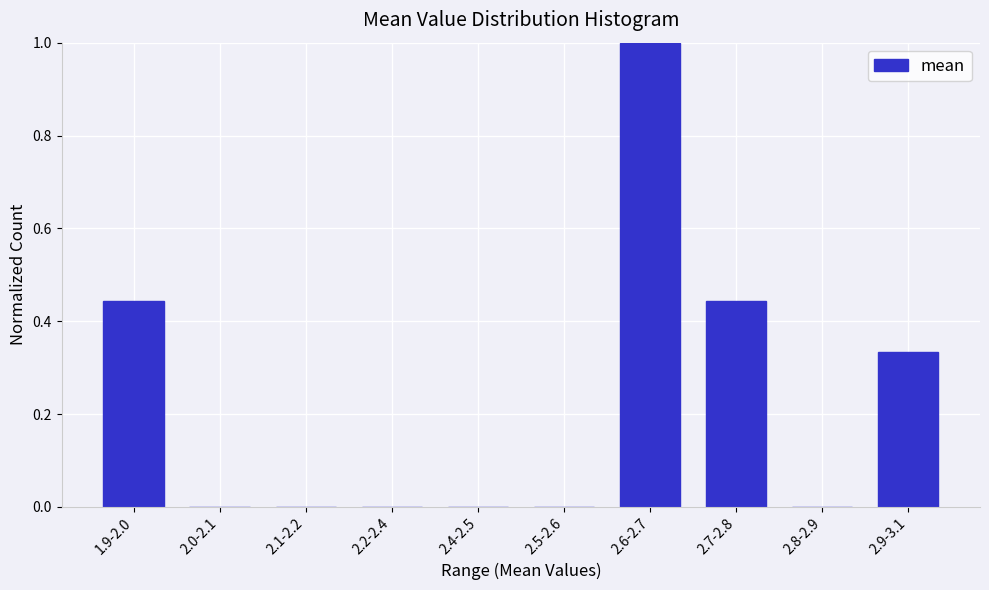

What is the sum of all values?

2.2